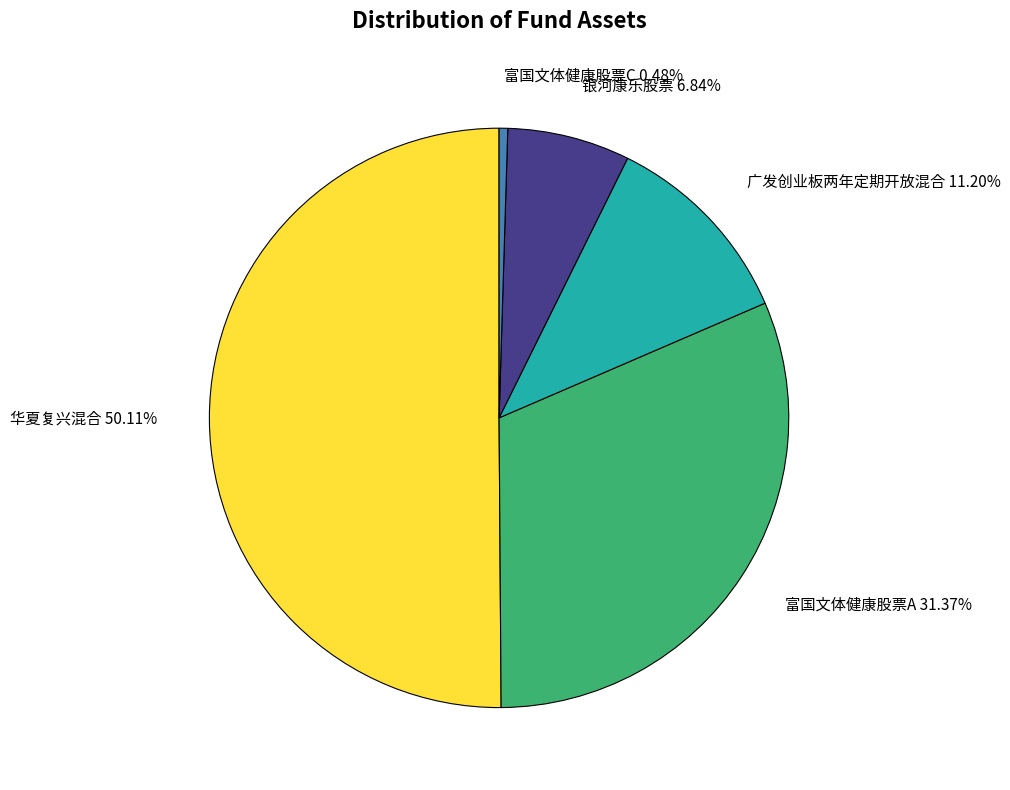

Which has a higher value, 银河康乐股票 or 华夏复兴混合?

华夏复兴混合